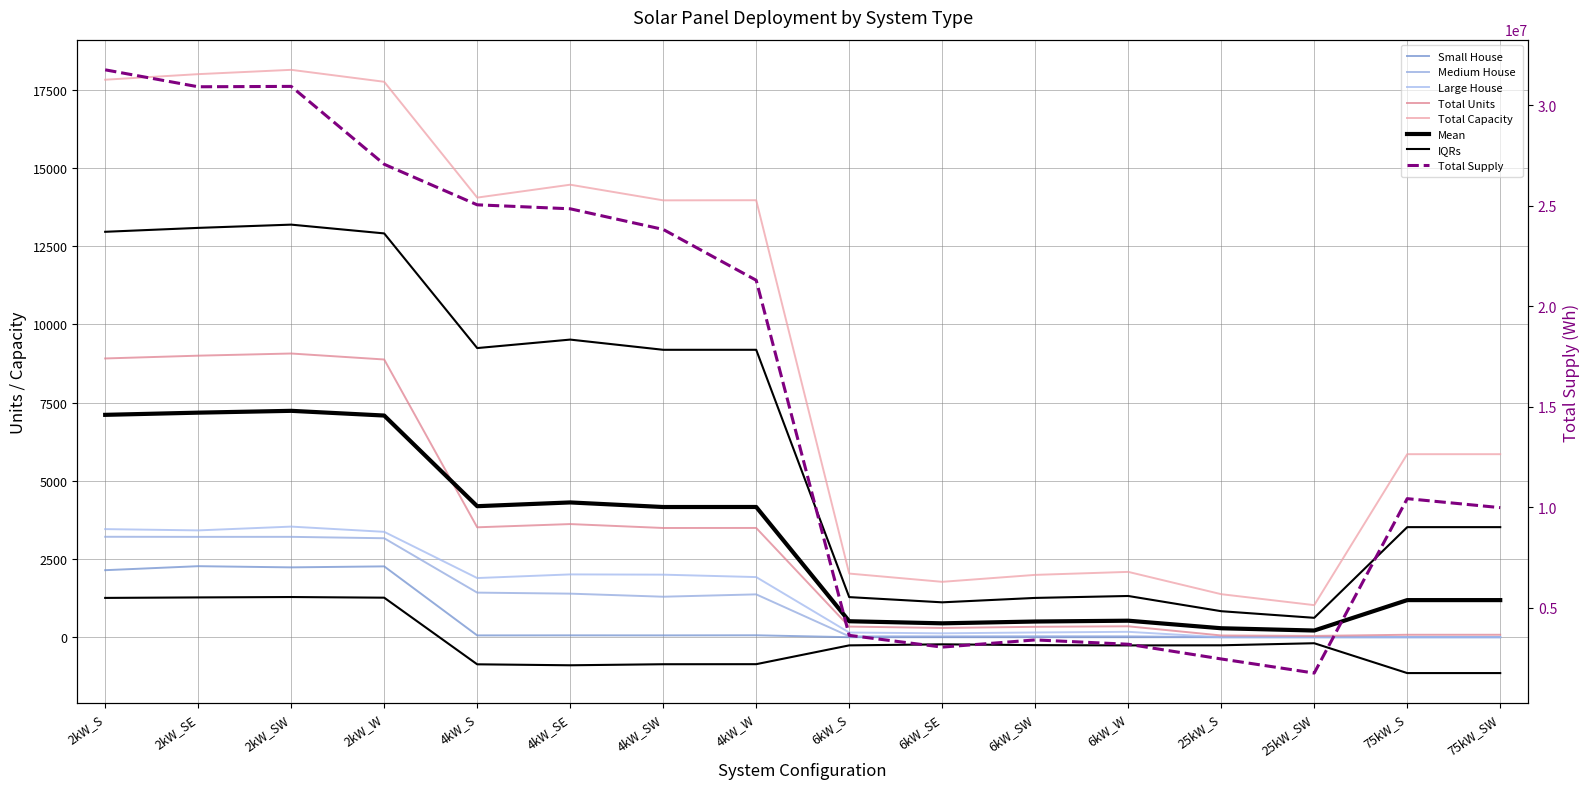

What is the sum of all Medium House values?

18384